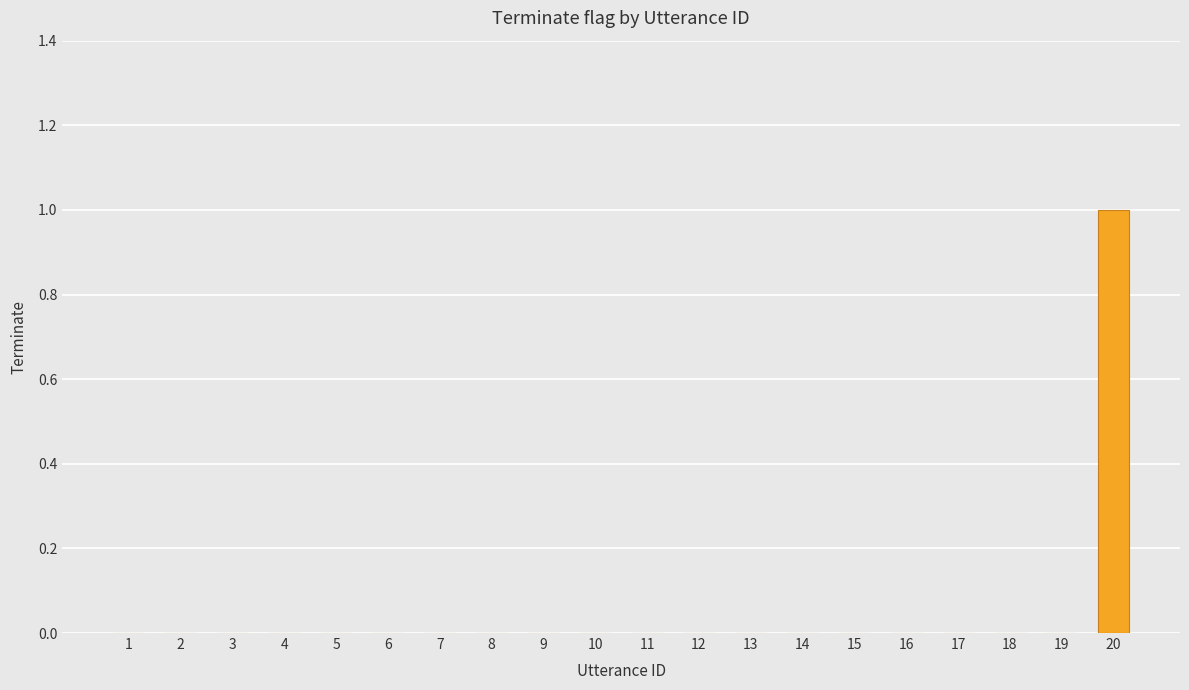

Are the bars horizontal?

No